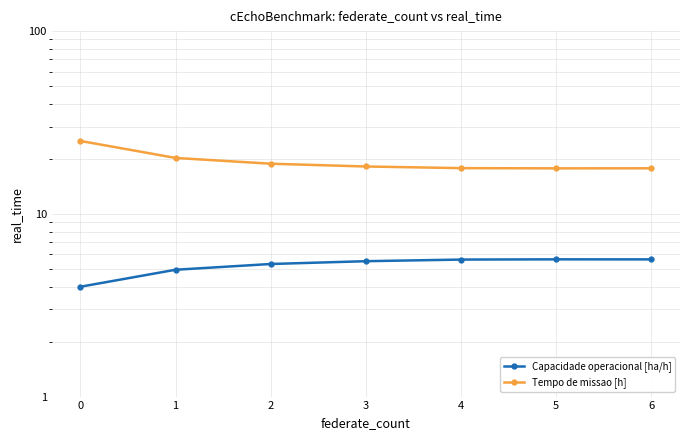

In Tempo de missao [h], how many points are lower than both neighbors (excluding endpoints)?

1